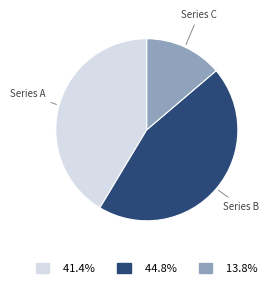

Is there any slice that represents more than half of the pie?

No